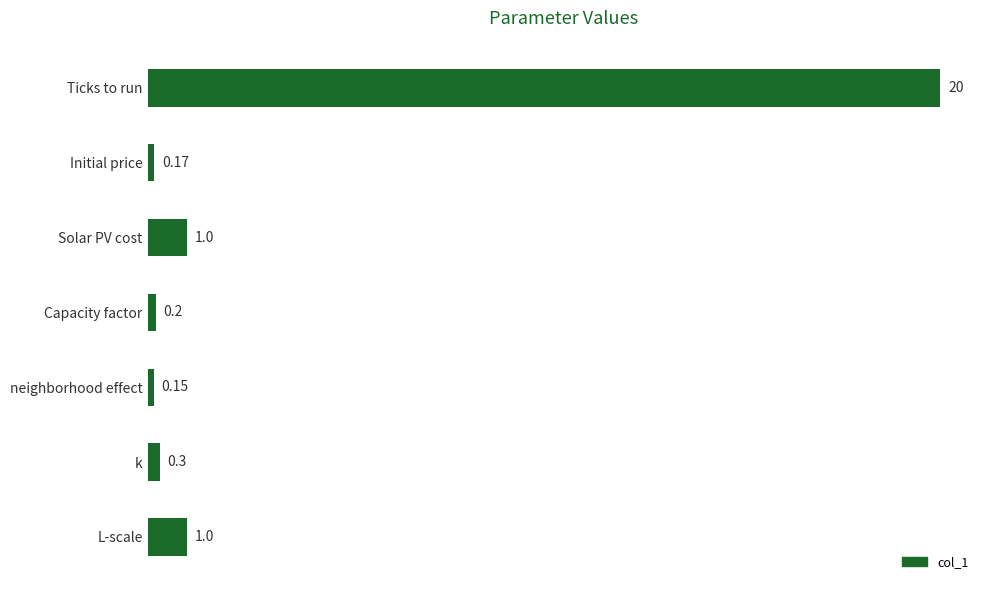

What is the sum of the values at k and Solar PV cost?

1.3